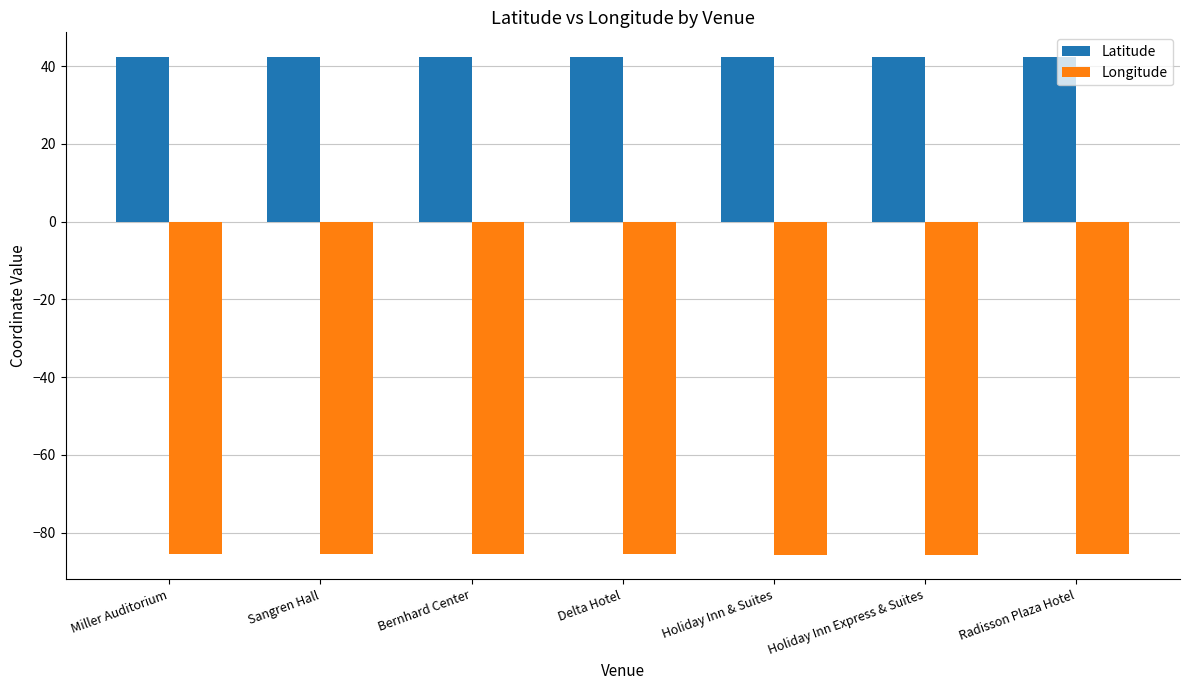

List the series in order of their overall mean, lowest first.

Longitude, Latitude